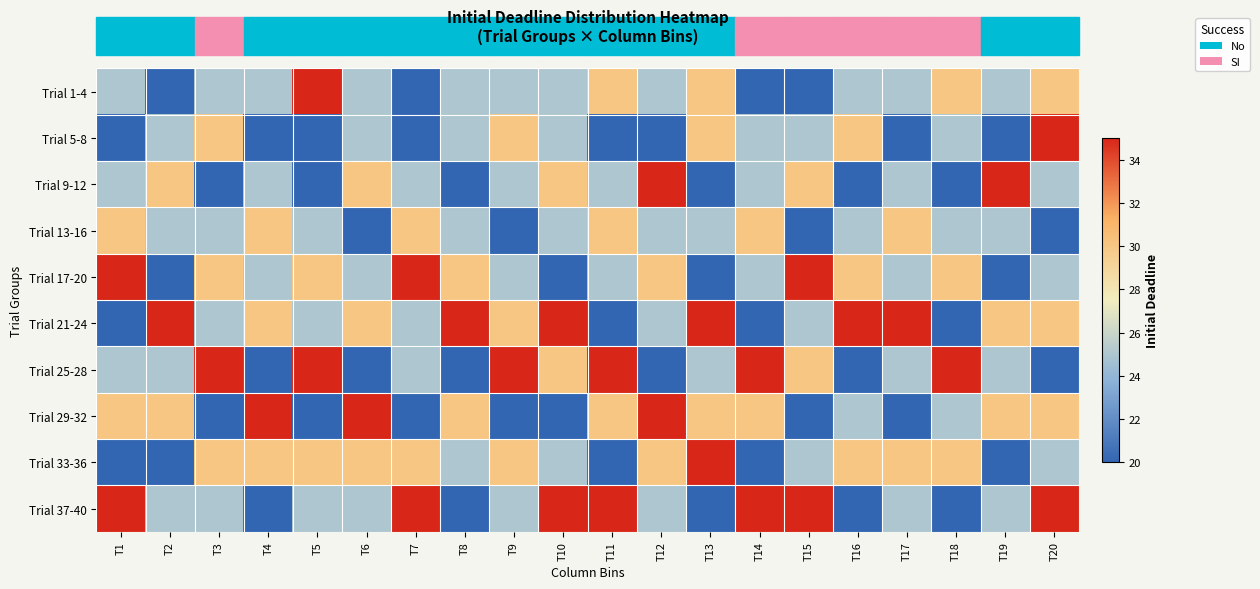

List the series in order of their peak value, highest first.

Trial 1-4, Trial 5-8, Trial 9-12, Trial 17-20, Trial 21-24, Trial 25-28, Trial 29-32, Trial 33-36, Trial 37-40, Trial 13-16